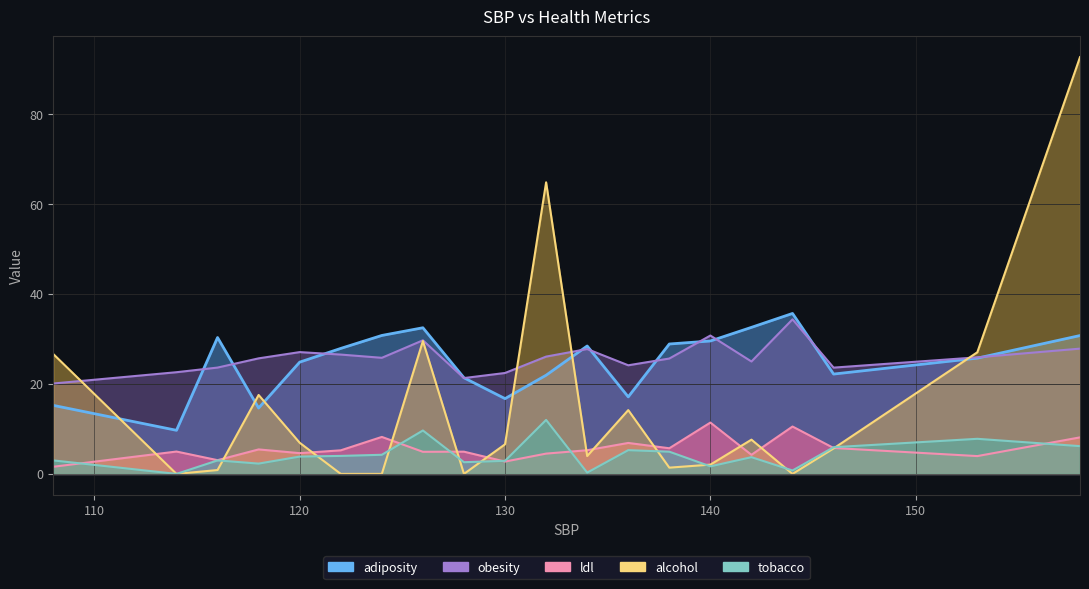

What is the maximum value for tobacco?

12.0